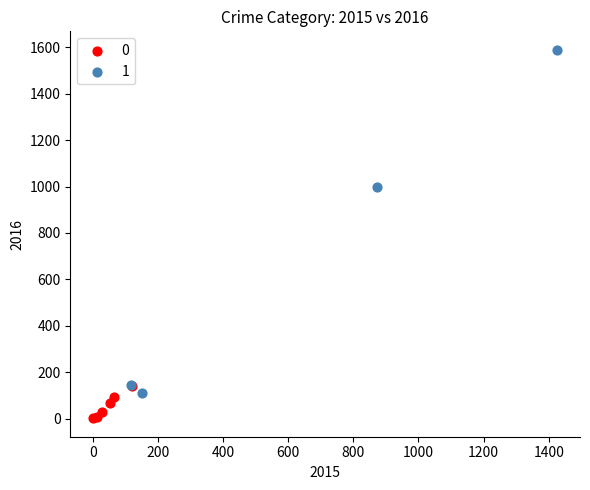

Which series reaches the maximum Y coordinate?

1